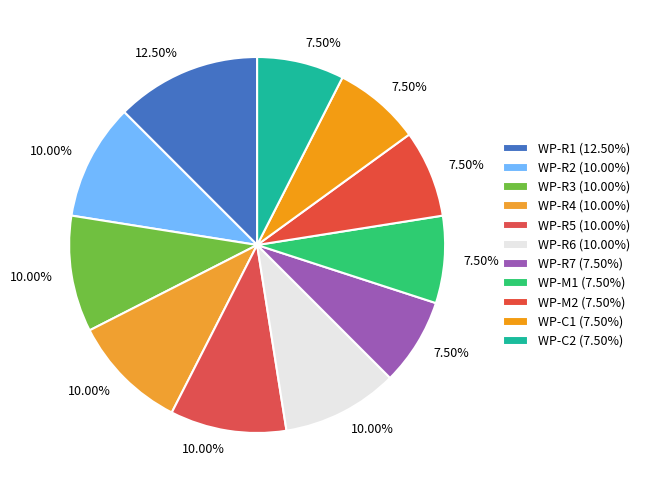

How many slices are in this pie chart?

11